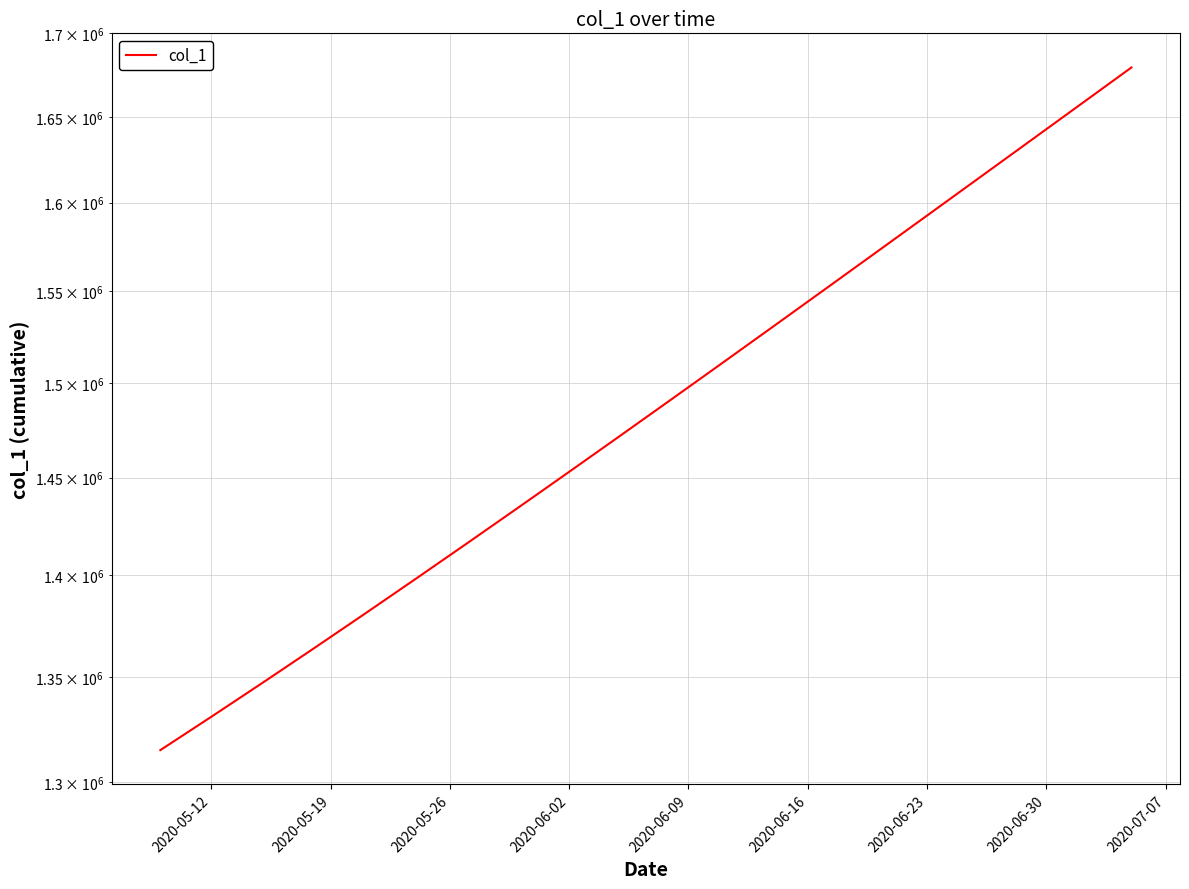

What is the sum of all values?

29745763.4